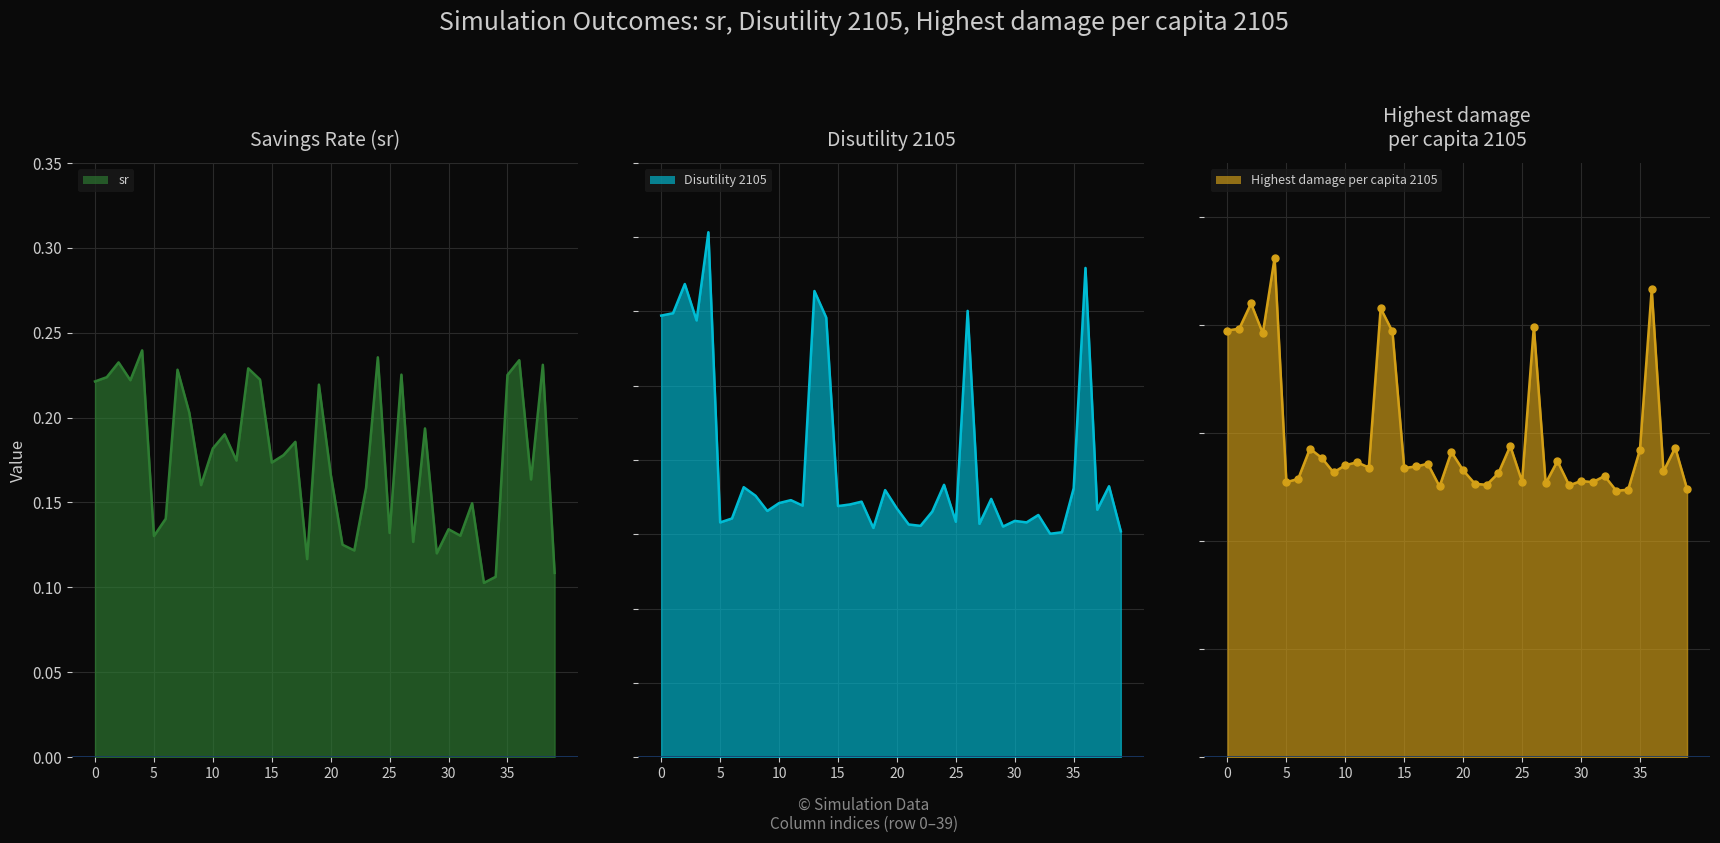

Is the value of Highest damage per capita 2105 at 5 greater than the value of Disutility 2105 at 32?

No